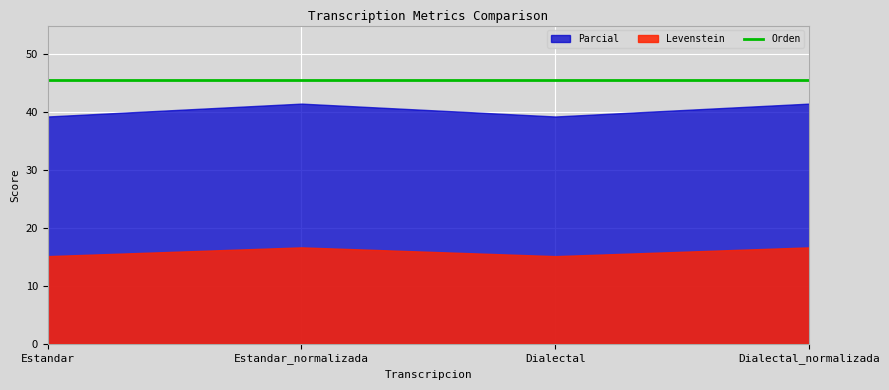

True or false: Orden has more than 1 points higher than both neighbors.

False